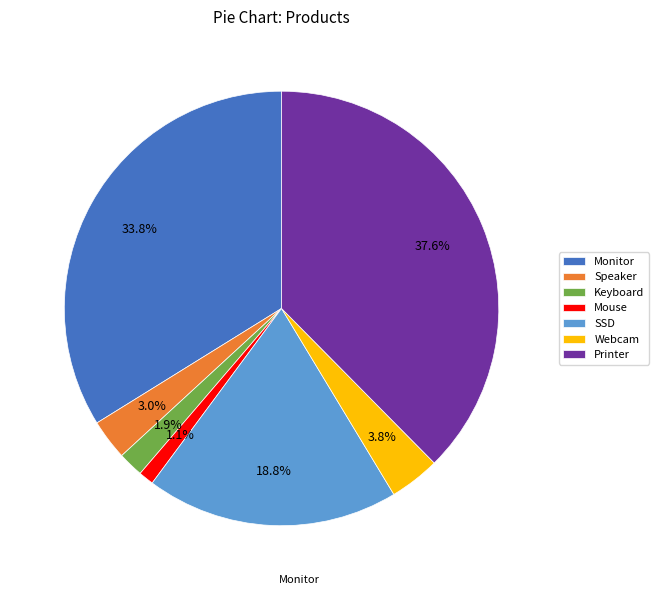

Between Speaker and Webcam, which is larger?

Webcam